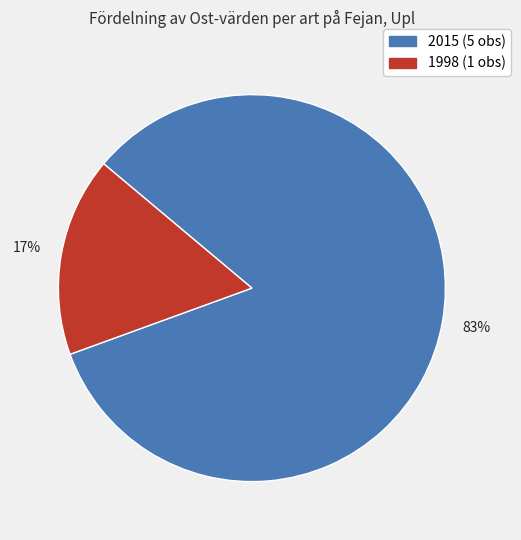

Count the number of slices in the pie.

2